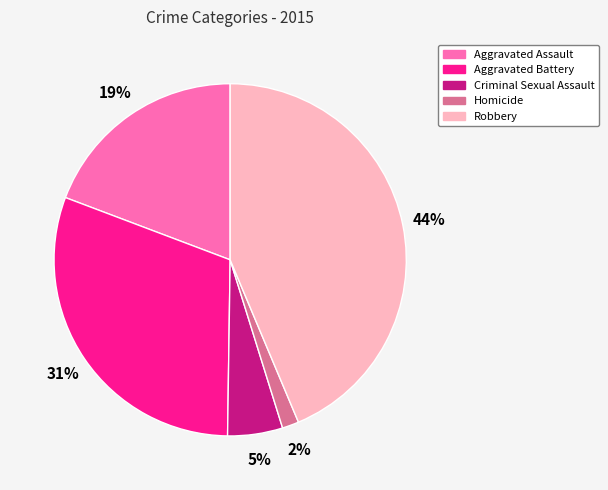

To the nearest percent, what percentage of the pie is Criminal Sexual Assault?

5%